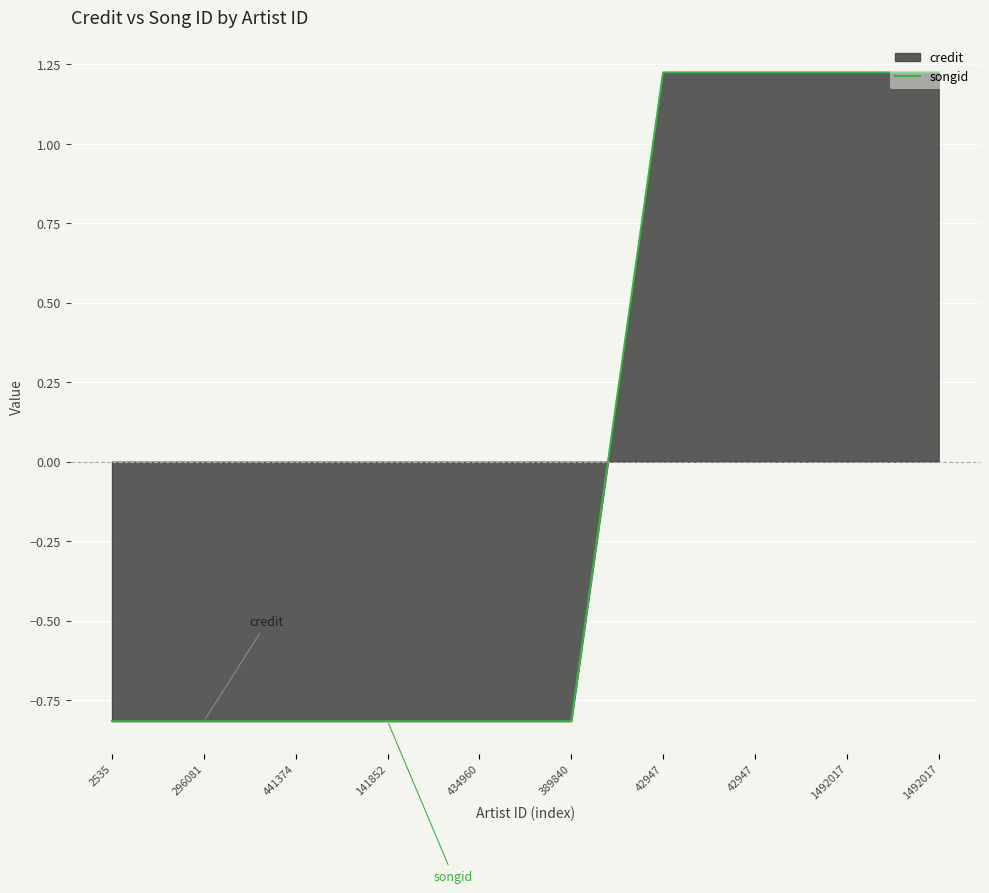

Reading left to right, what are all the values shown in this chart?

-0.8	-0.8	-0.8	-0.8	-0.8	-0.8	1.2	1.2	1.2	1.2